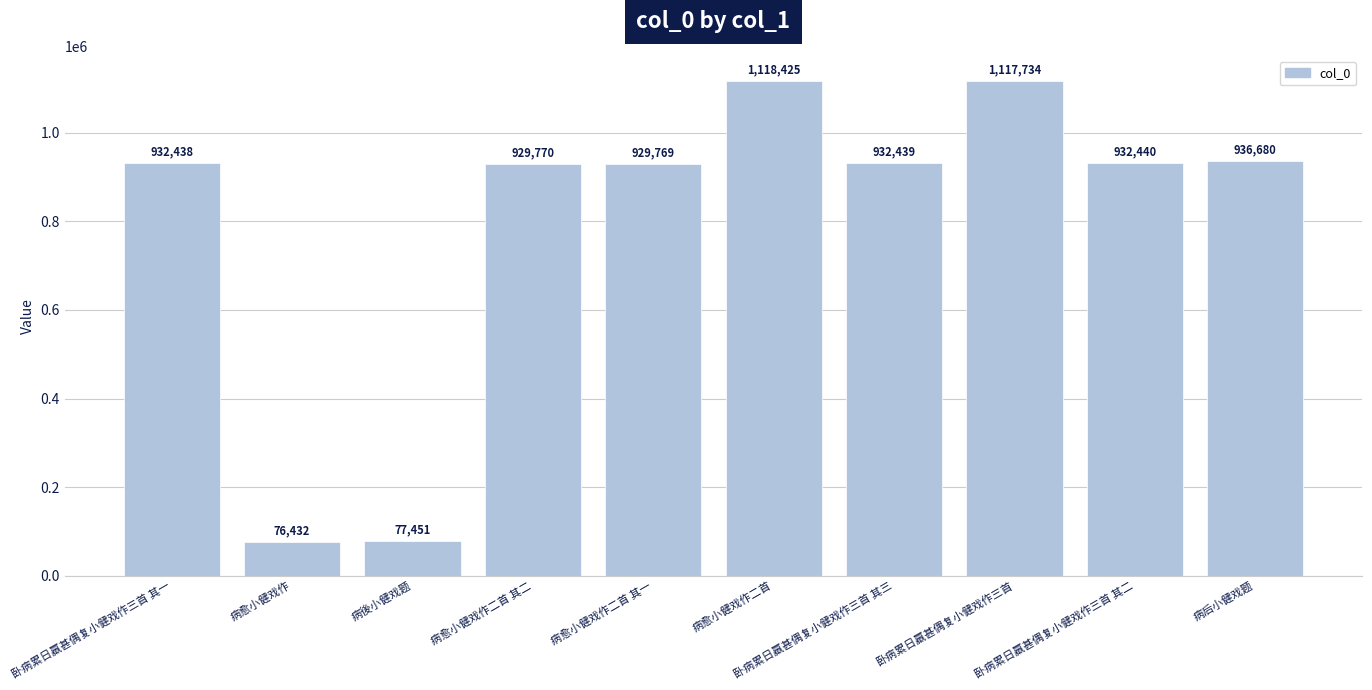

The chart shows a value of 929769 at 病愈小健戏作二首 其一. True or false?

True